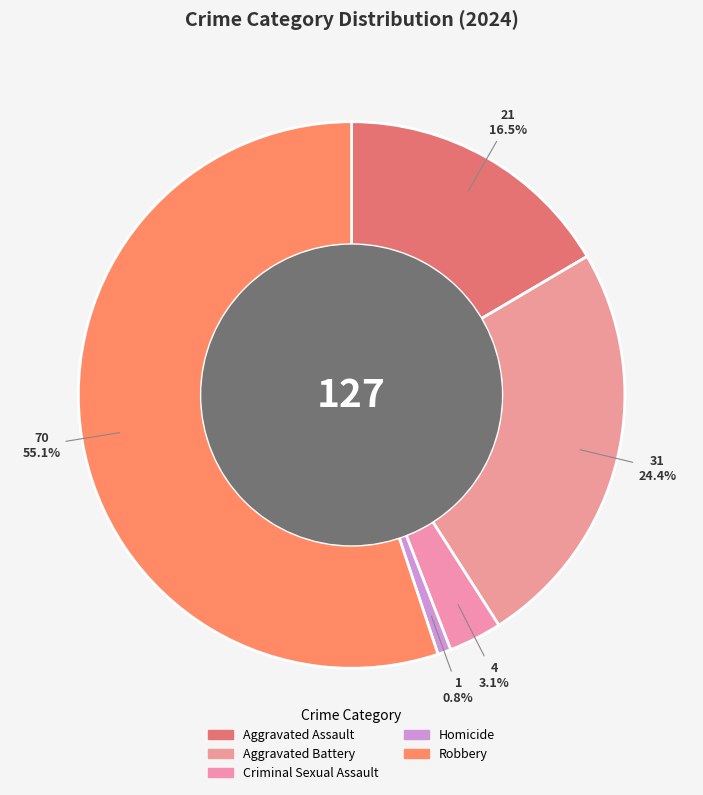

What is the smallest slice in the pie chart?

Homicide